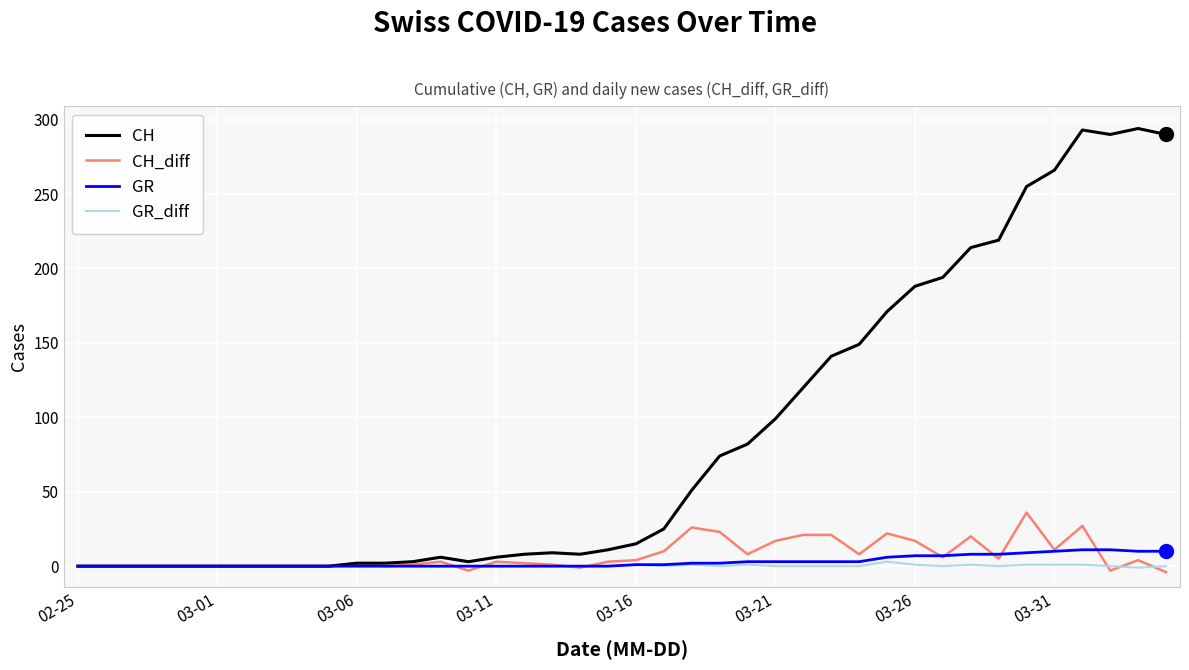

Does the chart display data point markers on the line(s)?

No